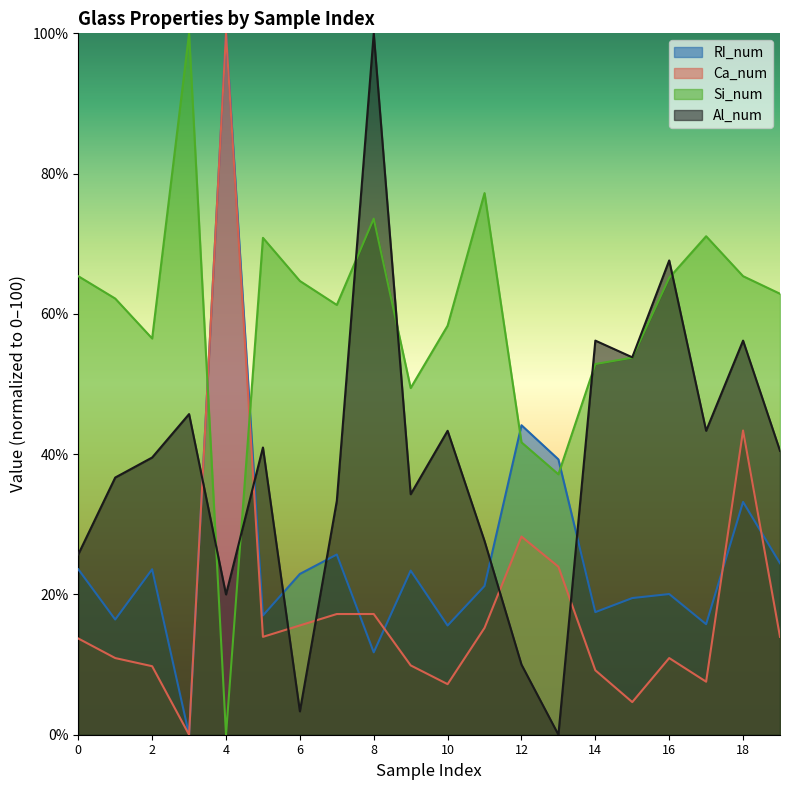

What is the total value across all series at 16?

163.8